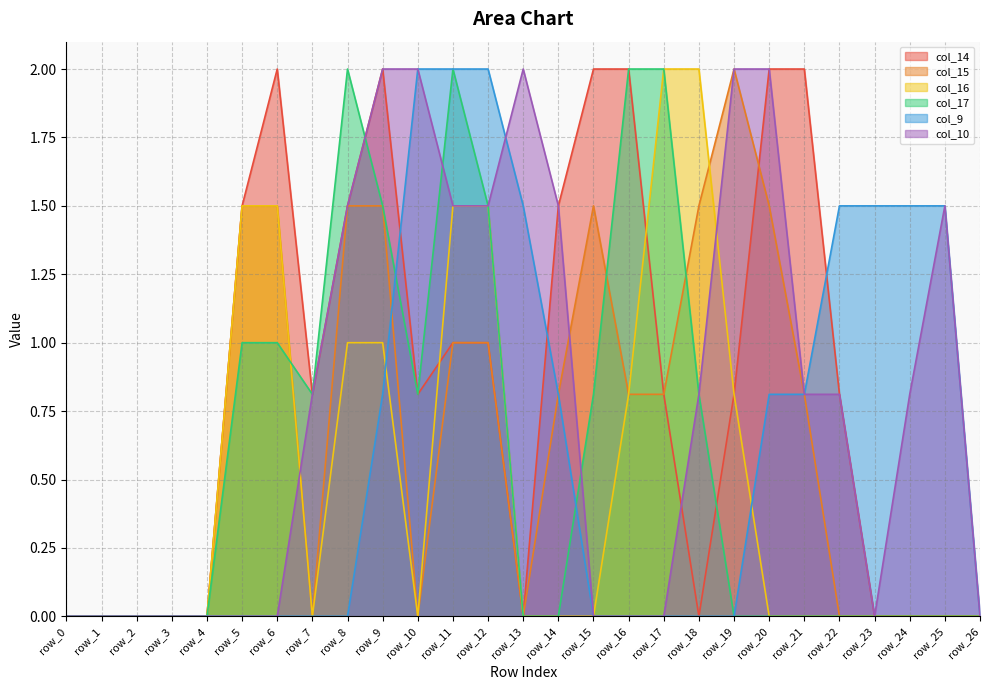

Rank the categories by col_16 value from lowest to highest.

row_0, row_1, row_2, row_3, row_4, row_7, row_10, row_13, row_14, row_15, row_20, row_21, row_22, row_23, row_24, row_25, row_26, row_16, row_19, row_8, row_9, row_5, row_6, row_11, row_12, row_17, row_18